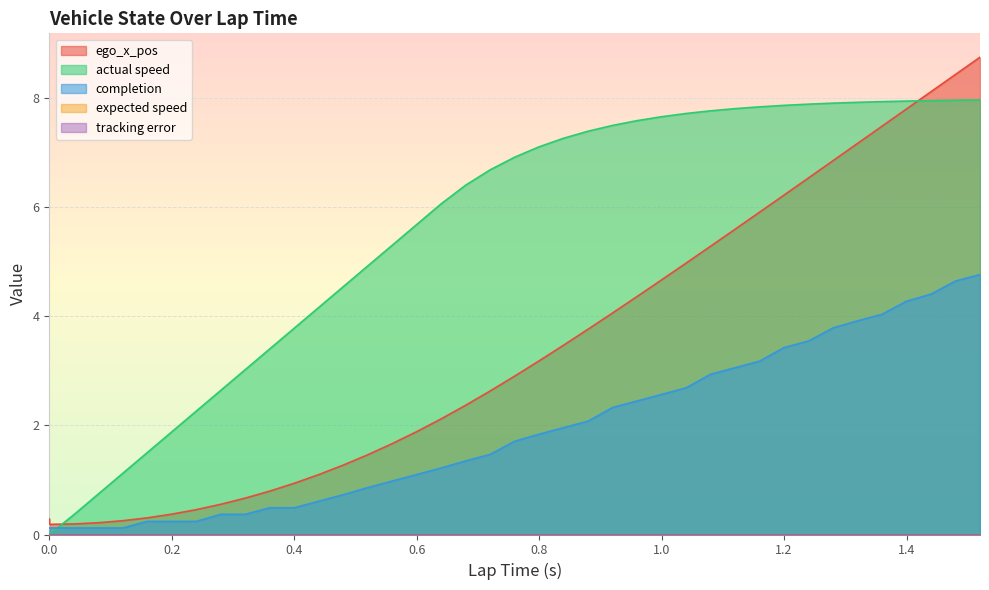

Which series changed the most between 0.88 and 1.16?

ego_x_pos